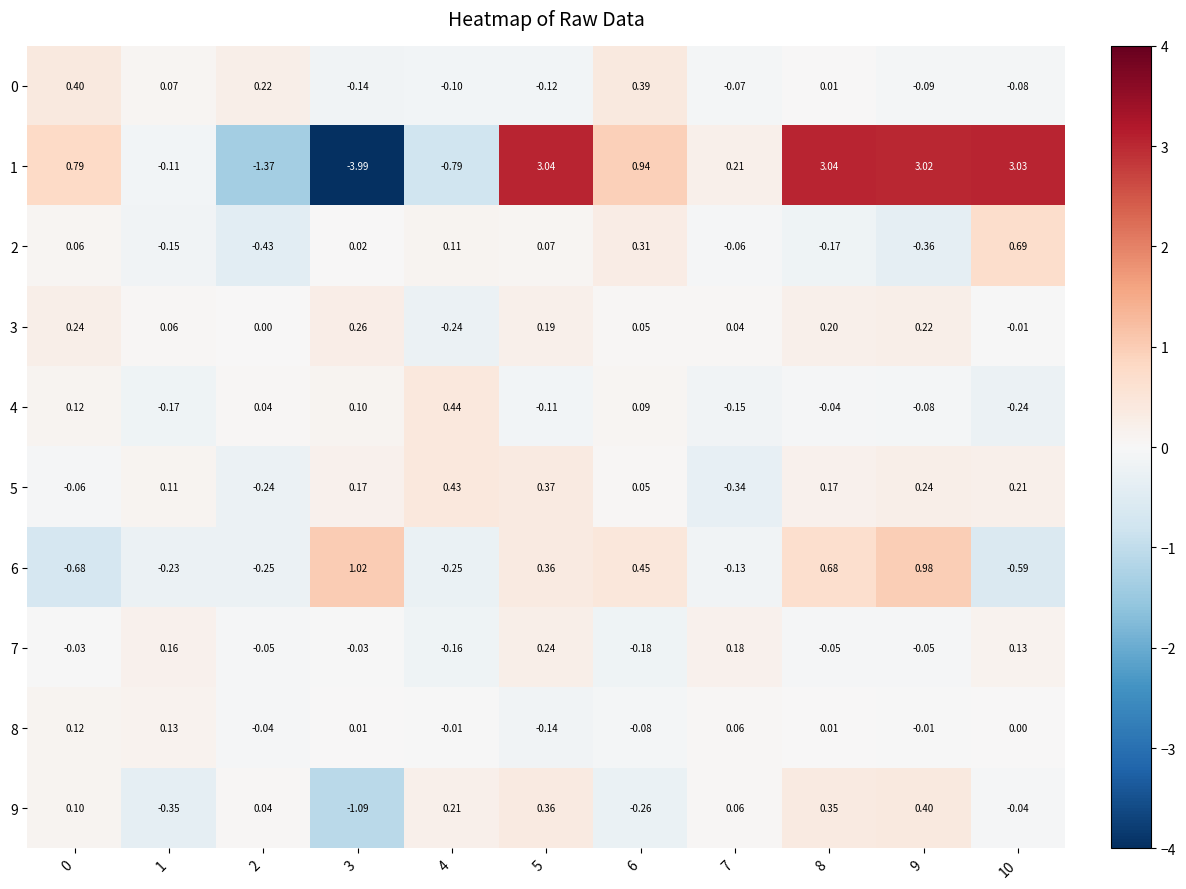

Is the value of 9 at 4 greater than the value of 1 at 1?

Yes